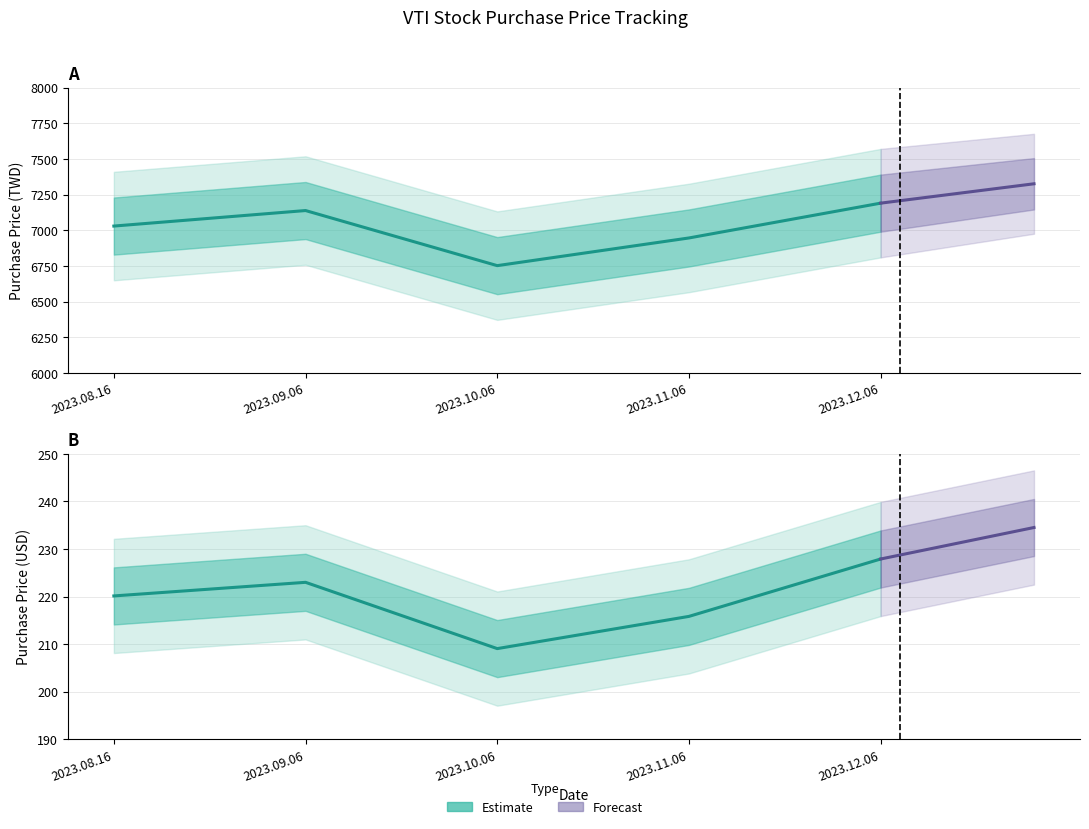

What is the total value across all series at 2023.11.06?

7162.3